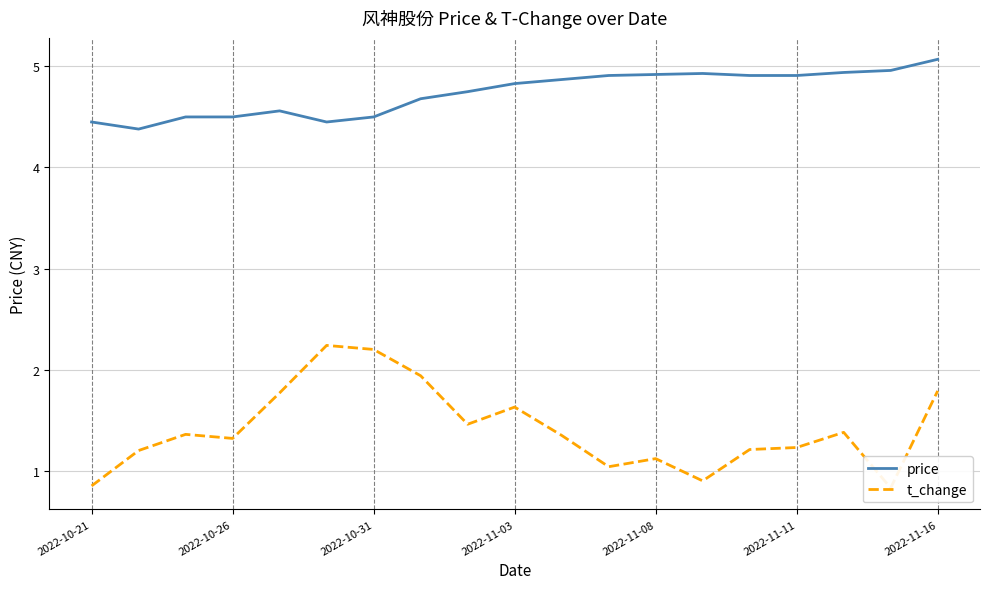

What is the difference between the maximum and minimum values in the t_change series?

1.4